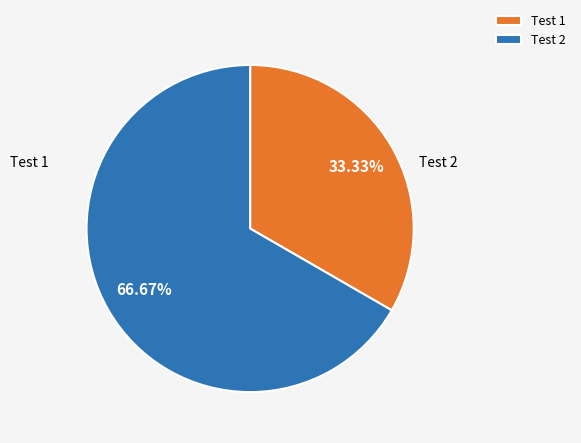

What is the majority slice?

Test 2